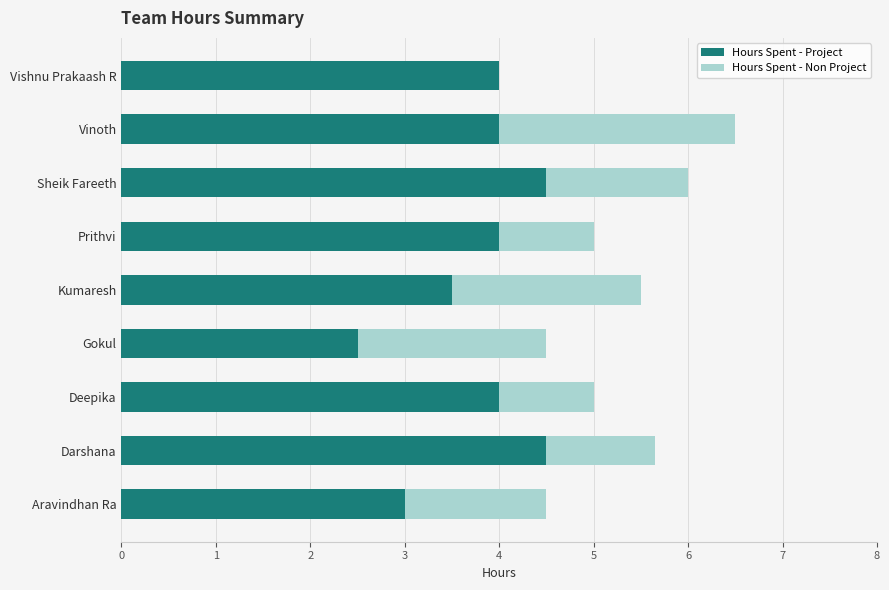

What is the total value across all series at Prithvi?

5.0